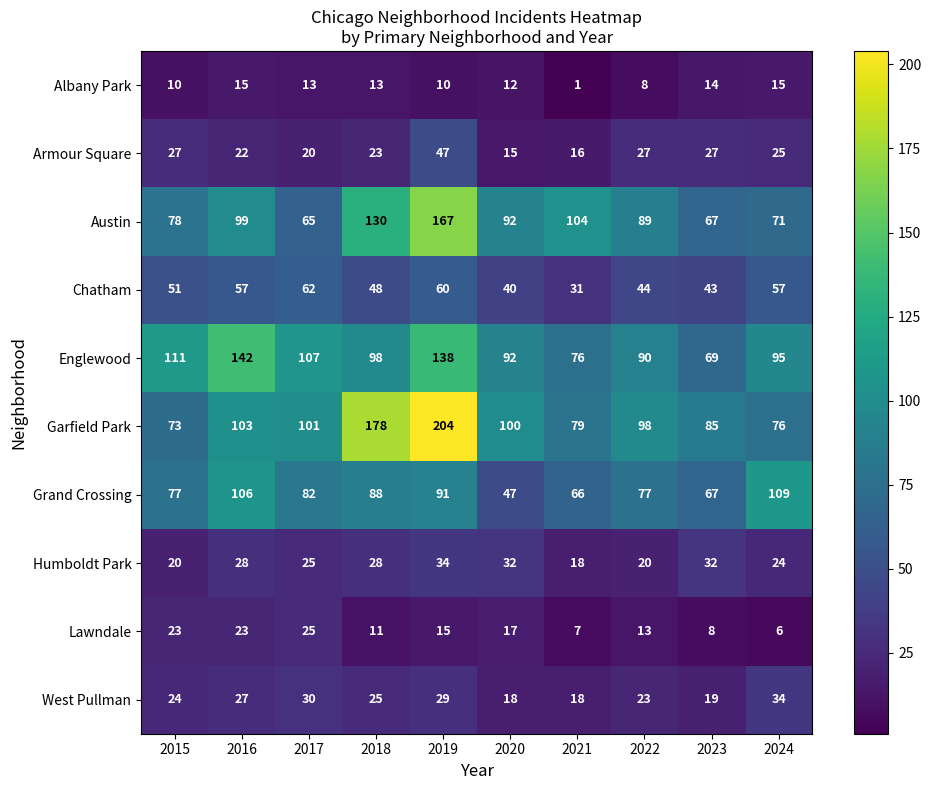

What is the sum of the Humboldt Park values at 2019 and 2016?

62